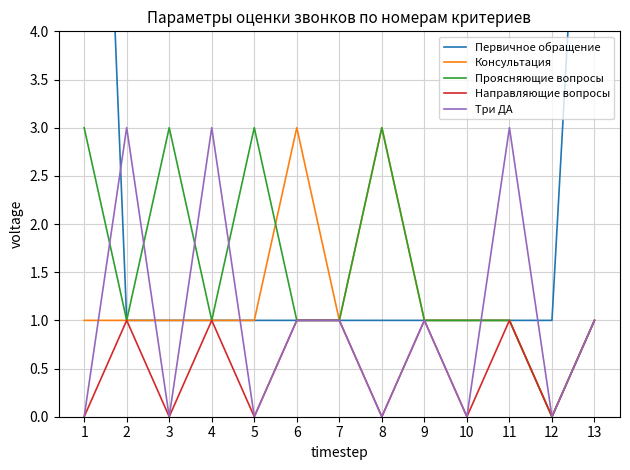

Which has a higher value, 9 or 6?

9